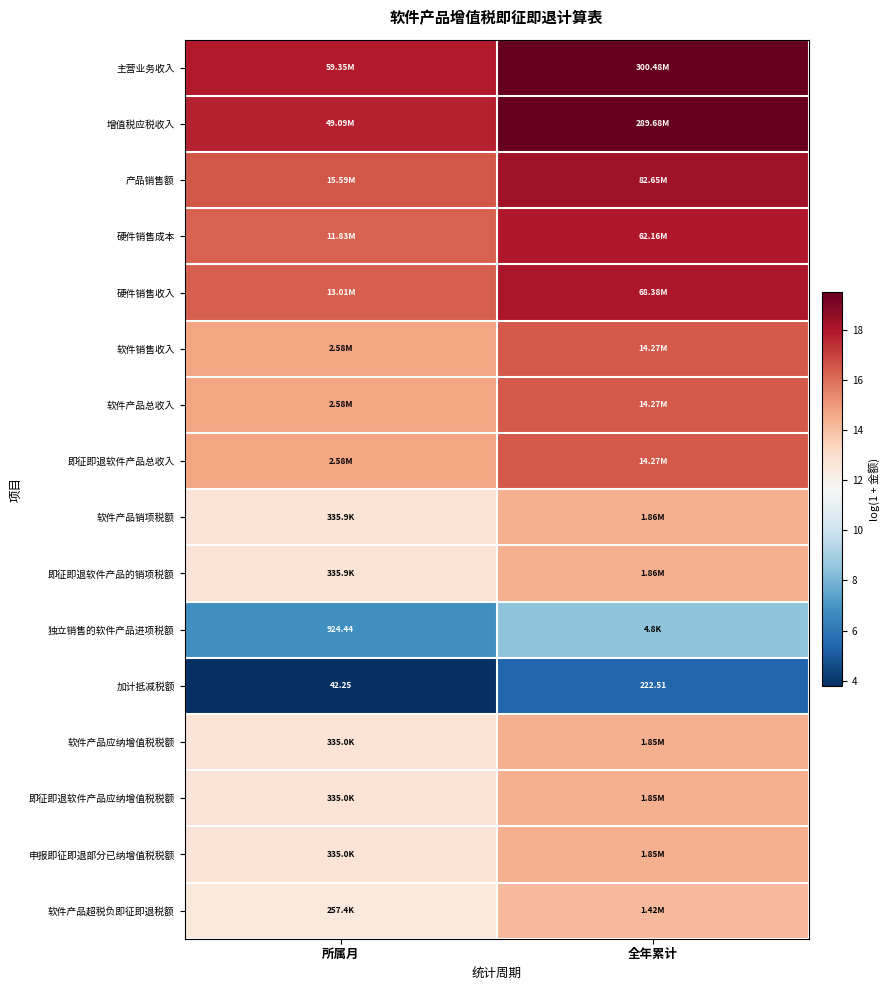

What is the difference between the highest and lowest values at 全年累计?

14.1